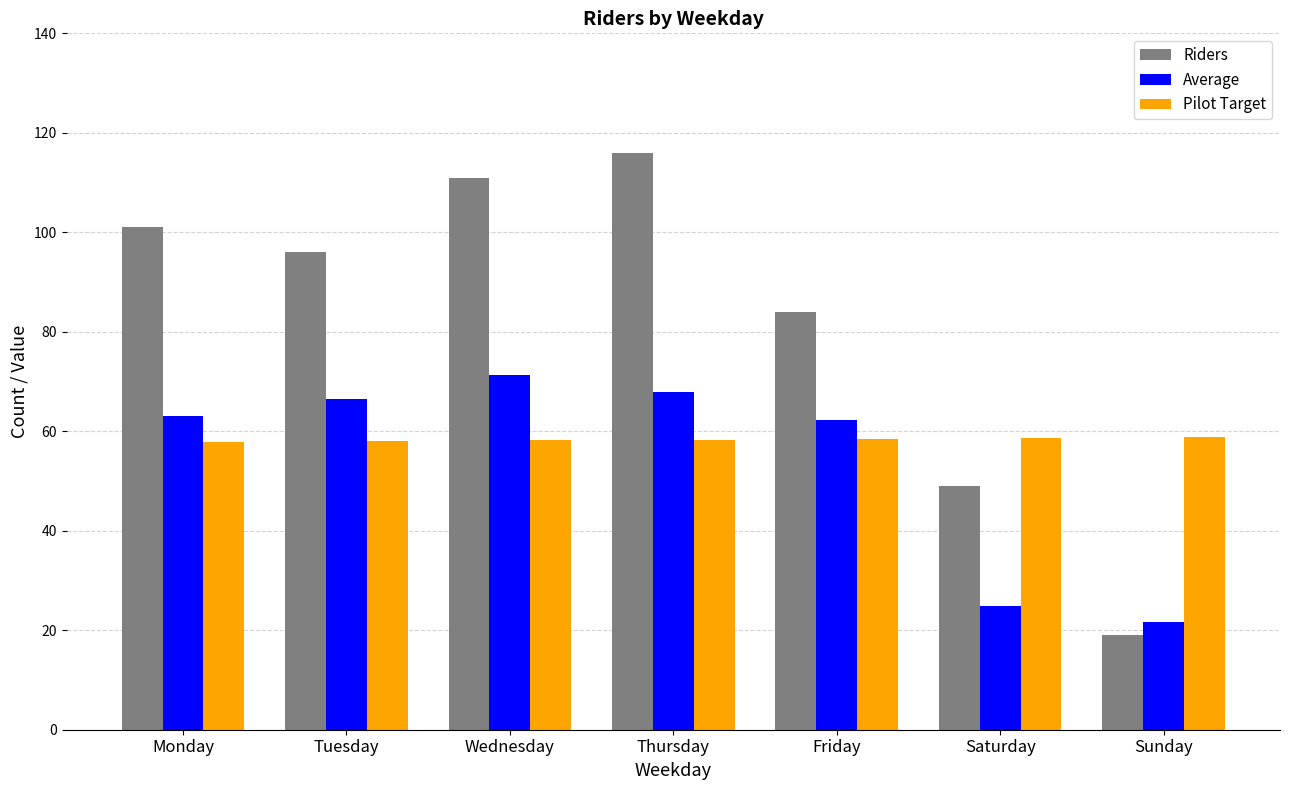

What is the spread (max minus min) of values at Sunday?

39.8